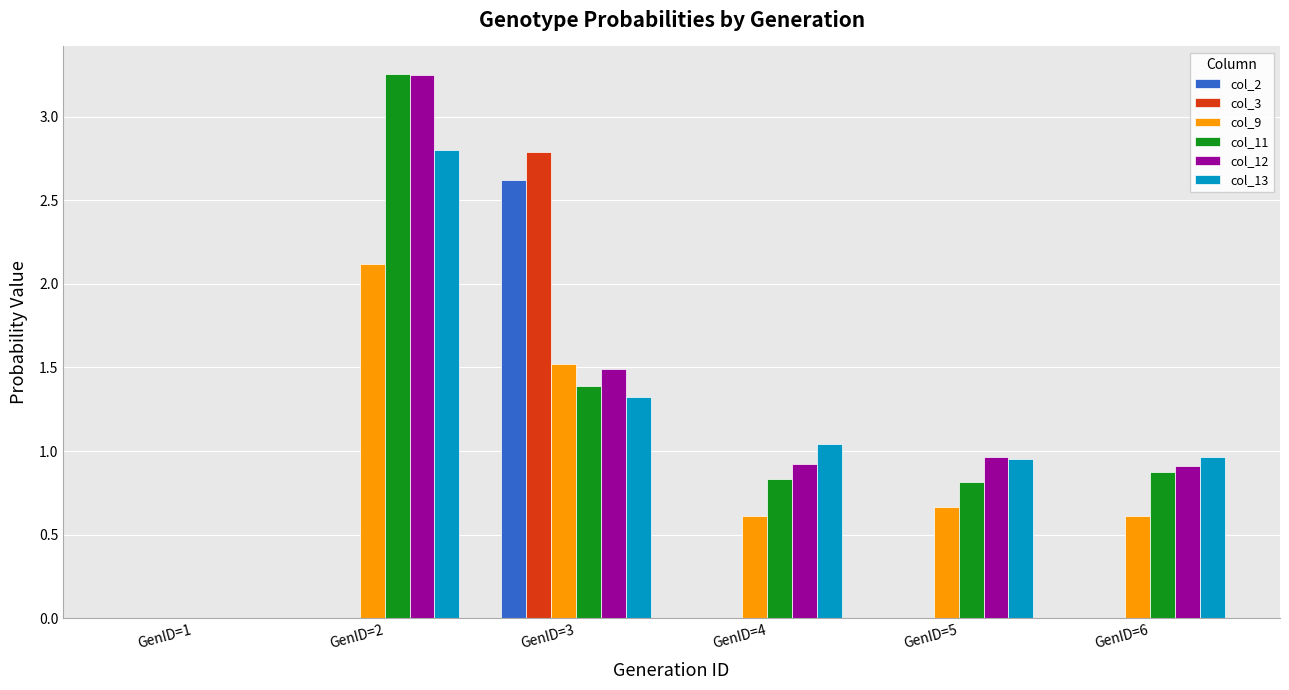

At which label does col_13 reach its peak?

GenID=2